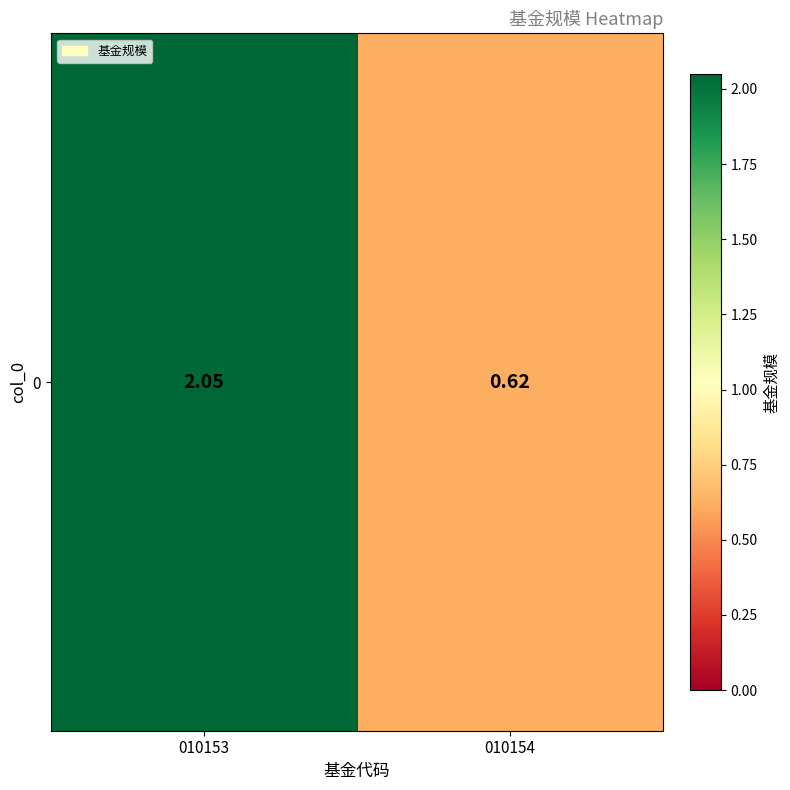

Reading left to right, what are all the values shown in this chart?

2.0	0.6